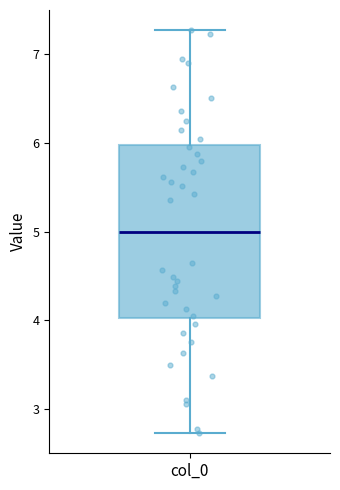

Read this box plot against the y-axis: the position of the median line, the range covered by the box, and the ends of both whiskers. The values are not printed on the chart, so give them approximately, as read against the axis.

median 5.0, box 4.0 to 6.0, whiskers 2.7 to 7.3